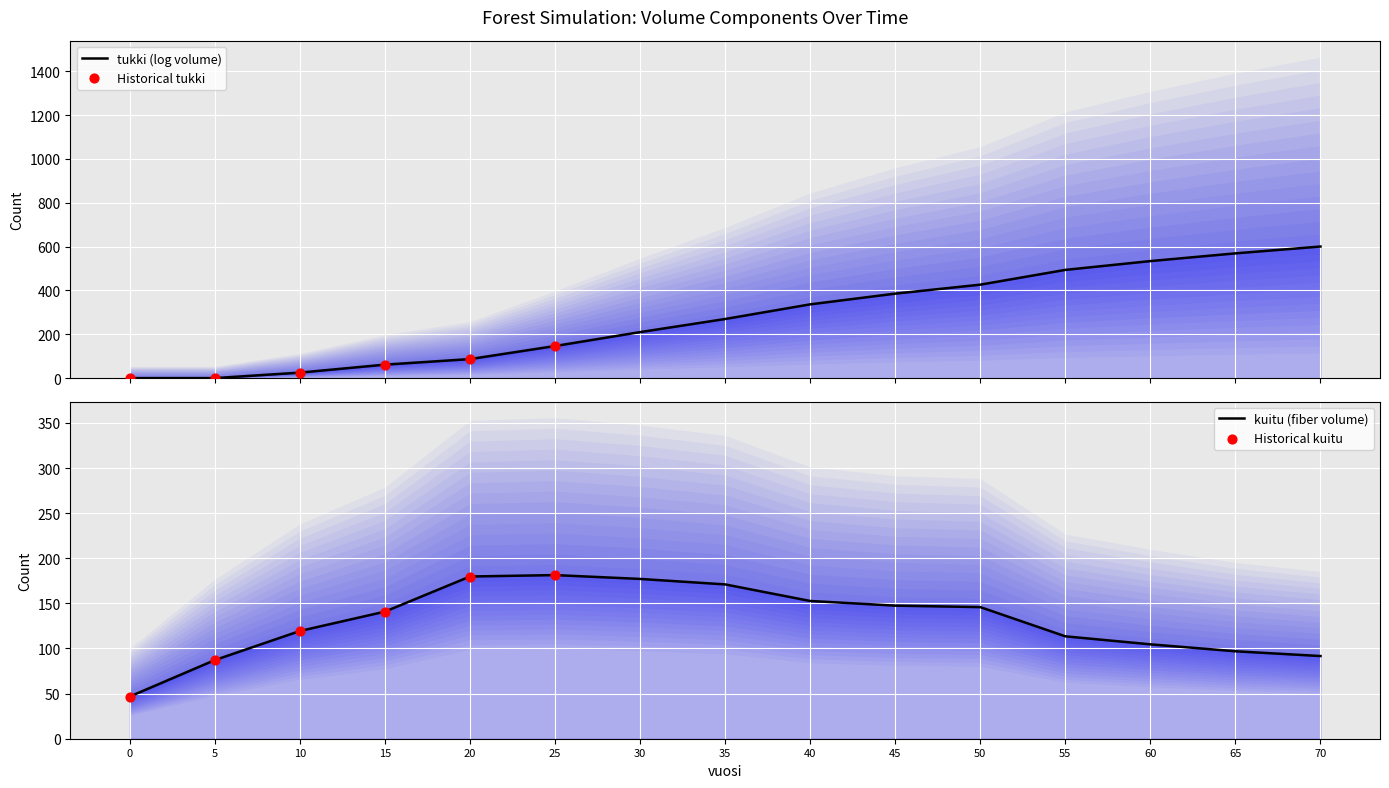

Which series has the largest Y range (max minus min)?

tukki